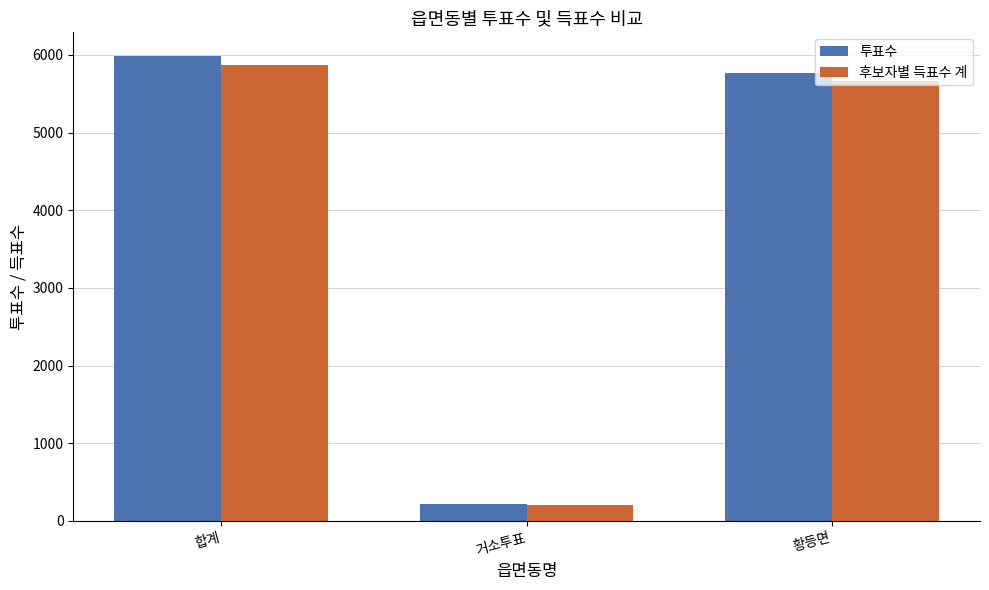

List the series in order of their overall mean, lowest first.

후보자별 득표수 계, 투표수